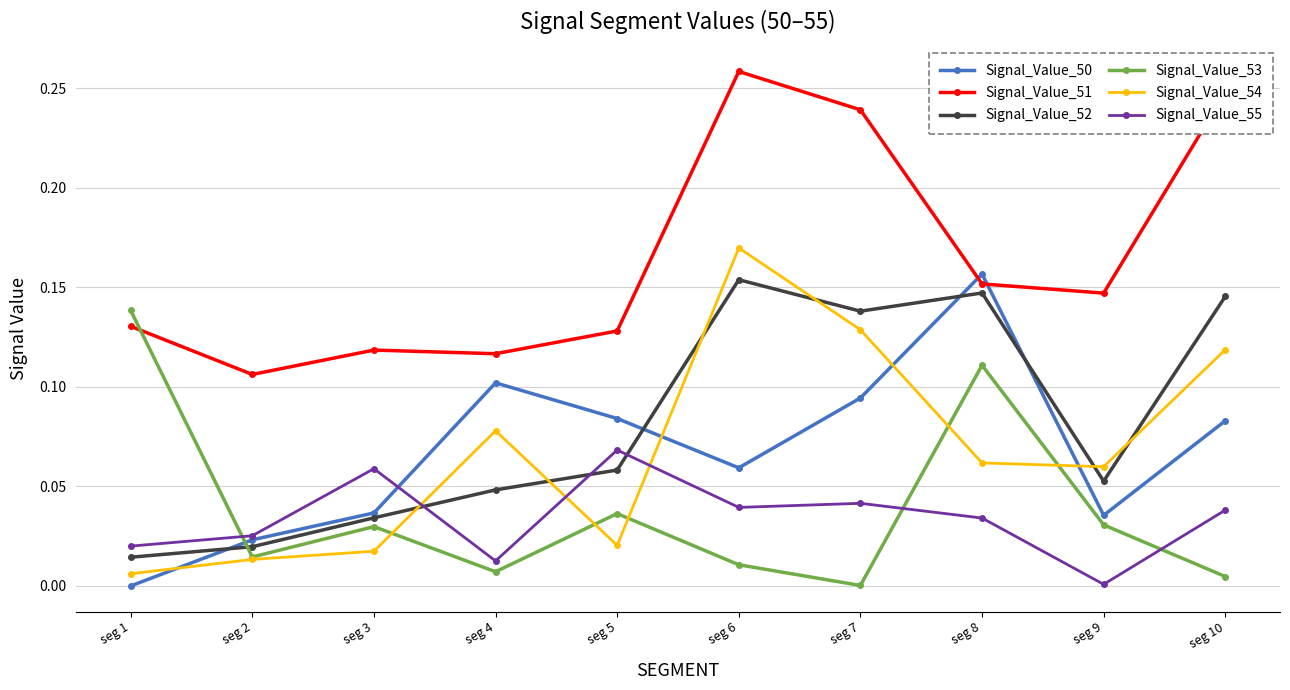

The Signal_Value_54 series shows 0.2 at seg 7. True or false?

False